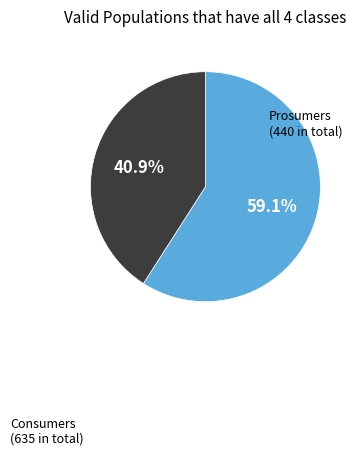

How many slices are in this pie chart?

2